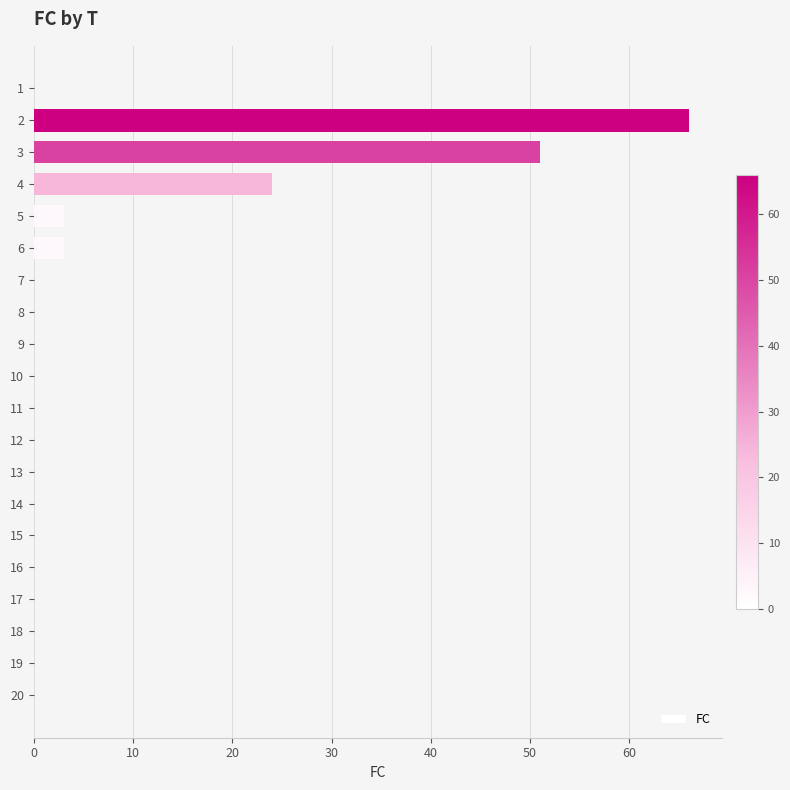

The chart shows a value of 24 at 20. True or false?

False